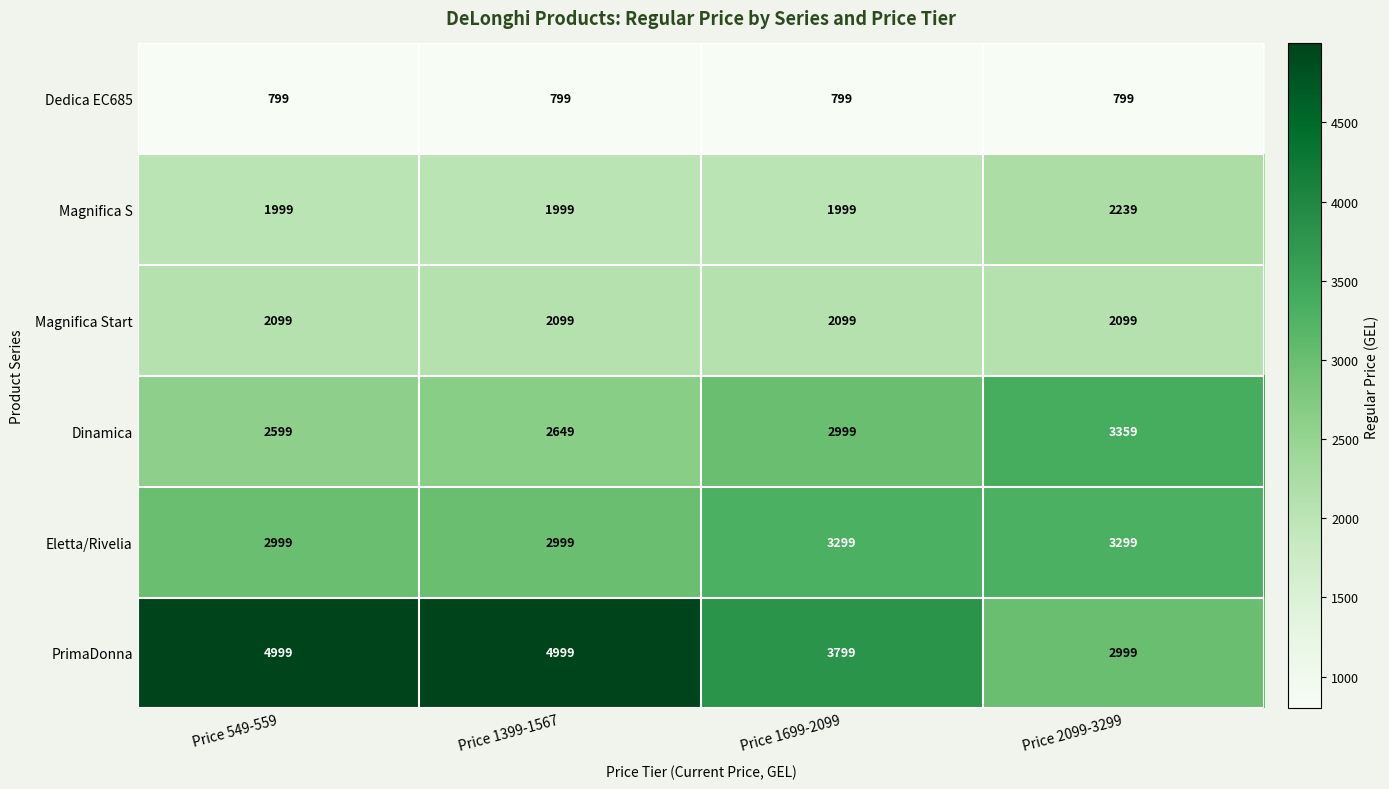

Reading left to right, list all the values displayed in this chart.

Dedica EC685: Price 549-559=799	Price 1399-1567=799	Price 1699-2099=799	Price 2099-3299=799
Magnifica S: Price 549-559=1999	Price 1399-1567=1999	Price 1699-2099=1999	Price 2099-3299=2239
Magnifica Start: Price 549-559=2099	Price 1399-1567=2099	Price 1699-2099=2099	Price 2099-3299=2099
Dinamica: Price 549-559=2599	Price 1399-1567=2649	Price 1699-2099=2999	Price 2099-3299=3359
Eletta/Rivelia: Price 549-559=2999	Price 1399-1567=2999	Price 1699-2099=3299	Price 2099-3299=3299
PrimaDonna: Price 549-559=4999	Price 1399-1567=4999	Price 1699-2099=3799	Price 2099-3299=2999